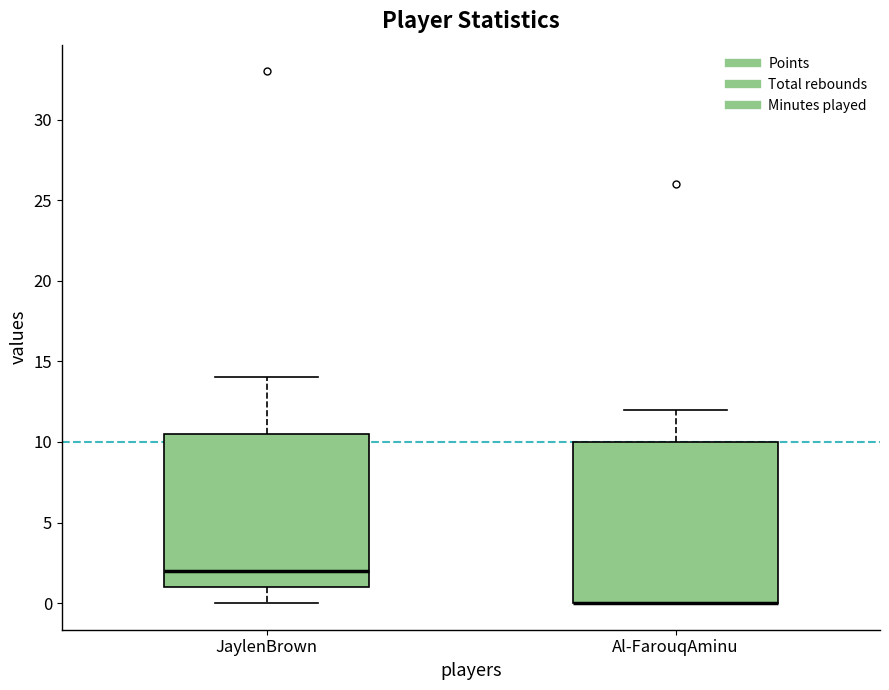

Reading left to right, transcribe this box plot: for each box, give where its median line is, the range the box spans, and where its two whiskers end, as read against the y-axis. The values are not printed on the chart, so give them approximately, as read against the axis.

JaylenBrown: median 2.0, box 1.0 to 10.5, whiskers 0.0 to 14.0
Al-FarouqAminu: median 0.0 (drawn on the box's lower edge), box 0.0 to 10.0, whiskers 0.0 to 12.0